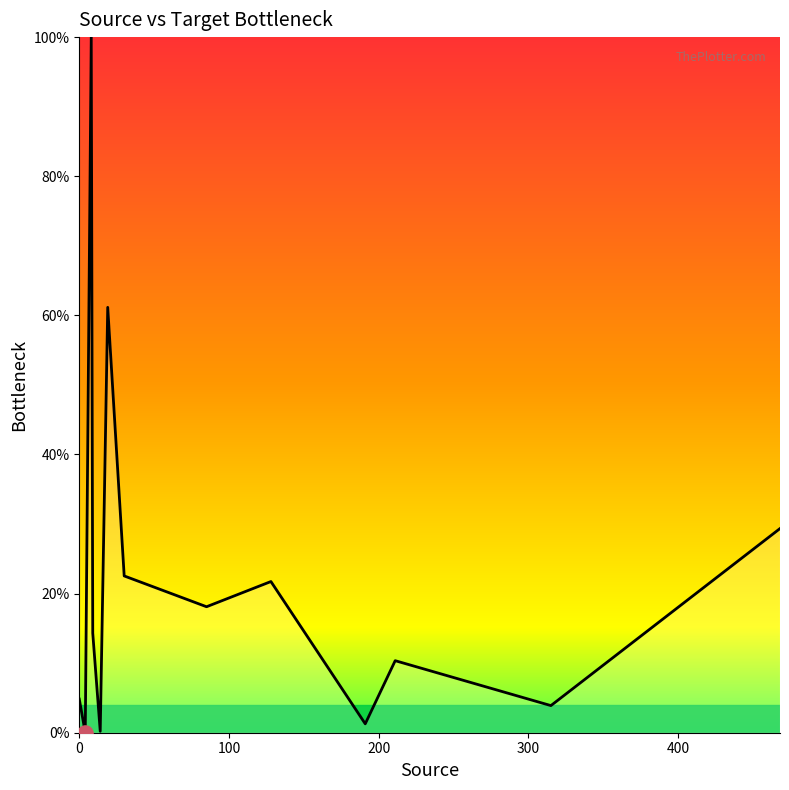

What is the greatest value displayed?

100.0